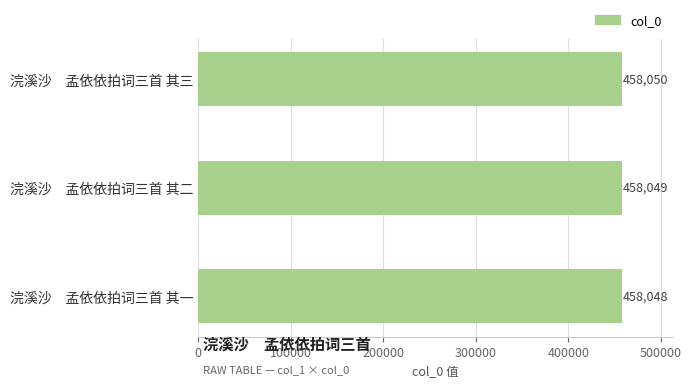

How many values are below 458049?

1